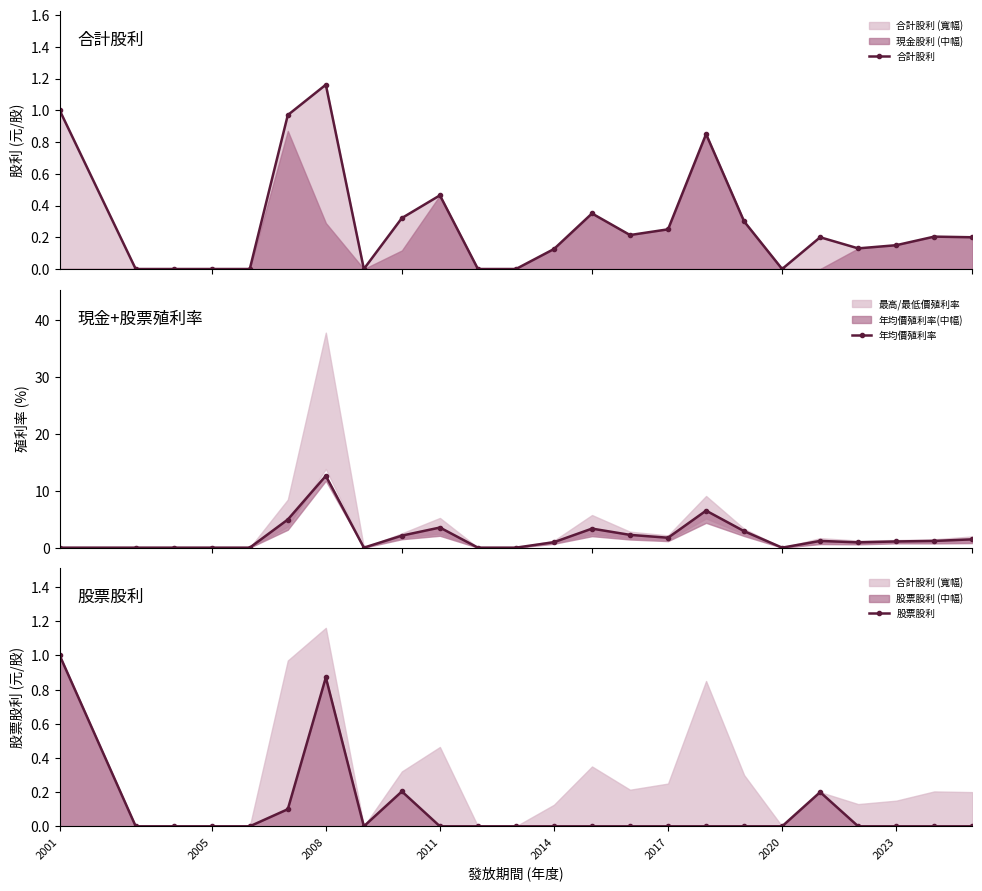

True or false: 股票股利 and 合計股利 cross at least once.

False